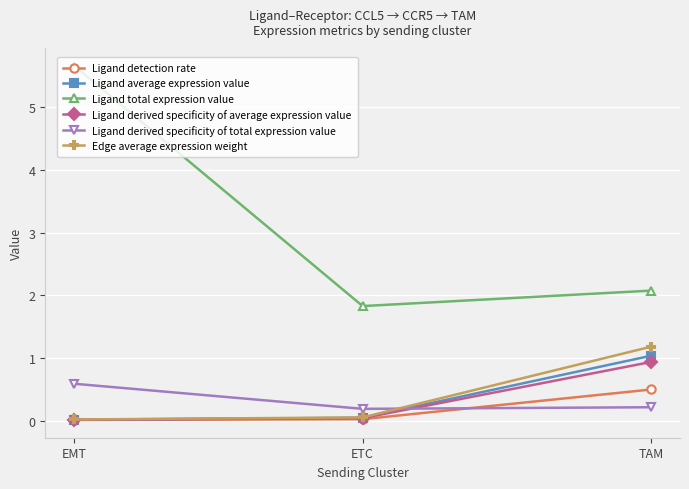

At TAM, list the series in order from smallest to largest.

Ligand derived specificity of total expression value, Ligand detection rate, Ligand derived specificity of average expression value, Ligand average expression value, Edge average expression weight, Ligand total expression value